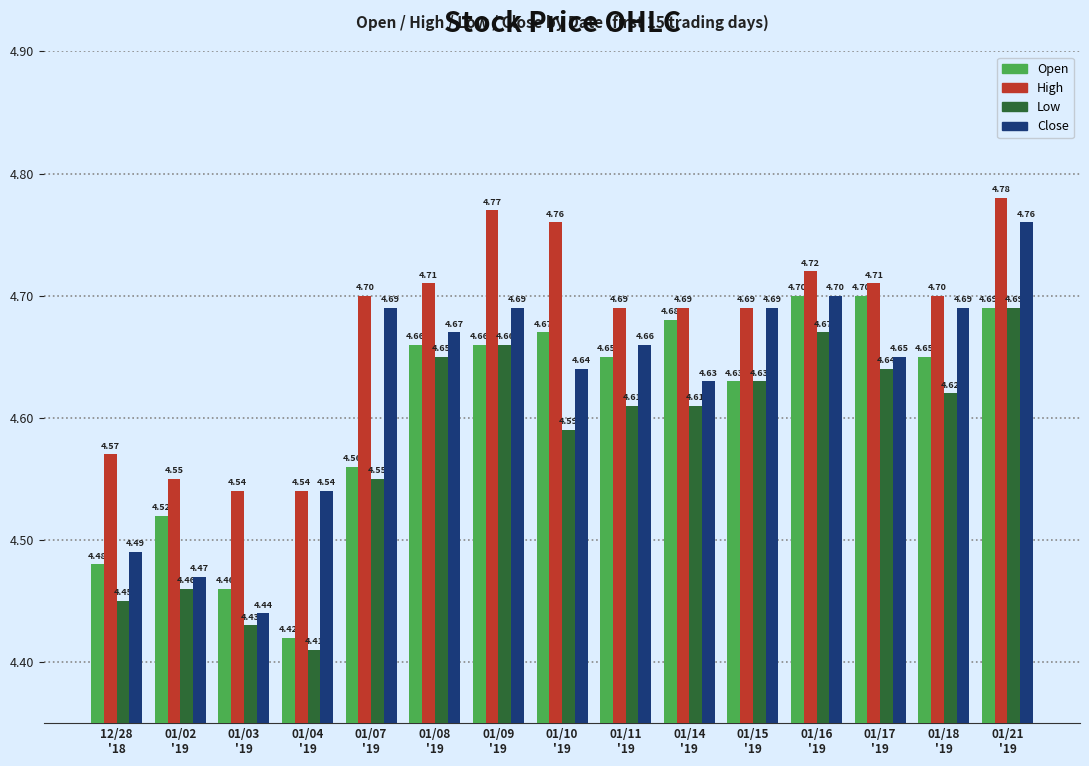

Which series has the largest total across all categories?

High